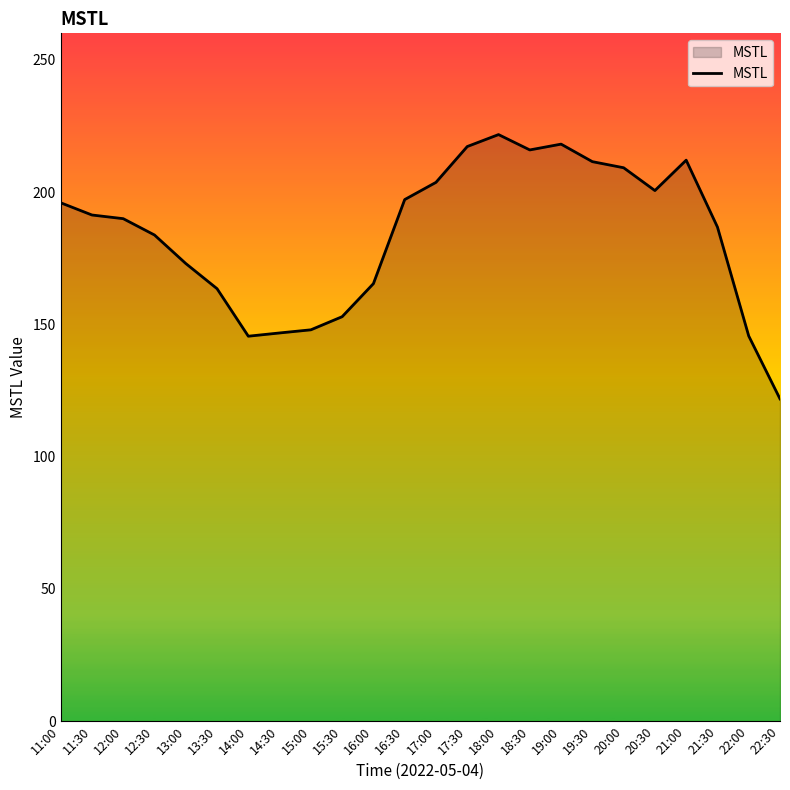

How many lines are shown in the chart?

1